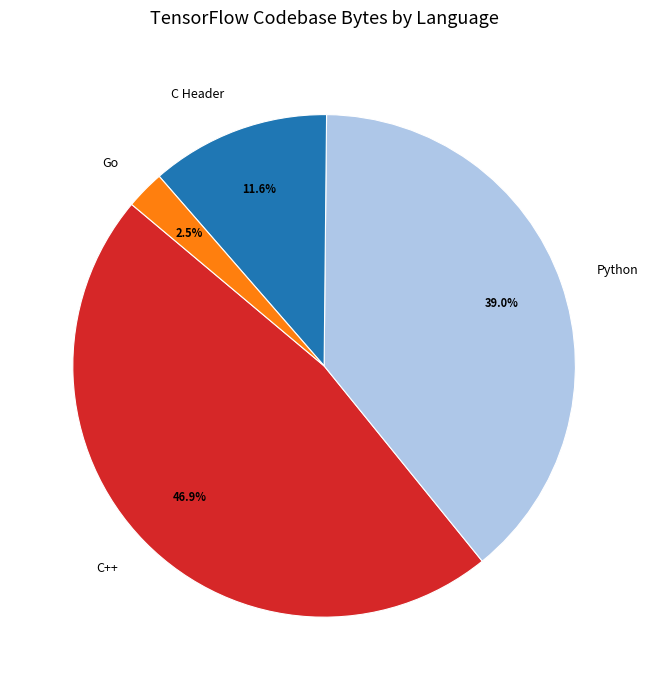

Which slice is the largest?

C++